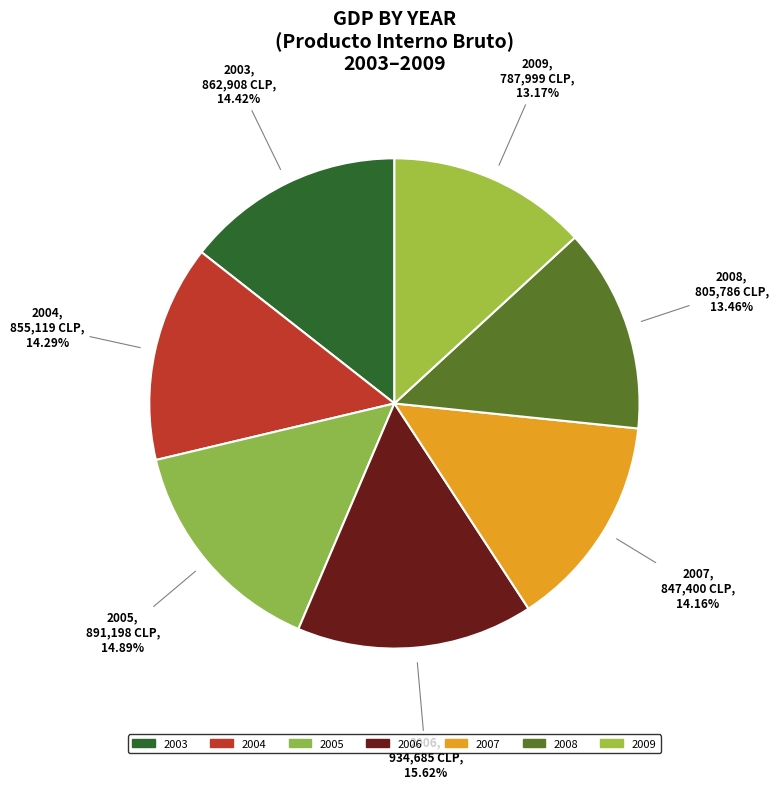

Does 2006 account for over 50% of the chart?

No